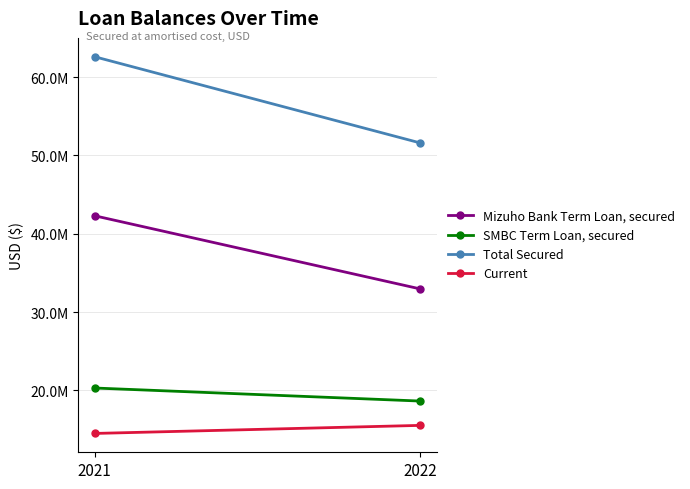

Which series has the largest total across all categories?

Total Secured